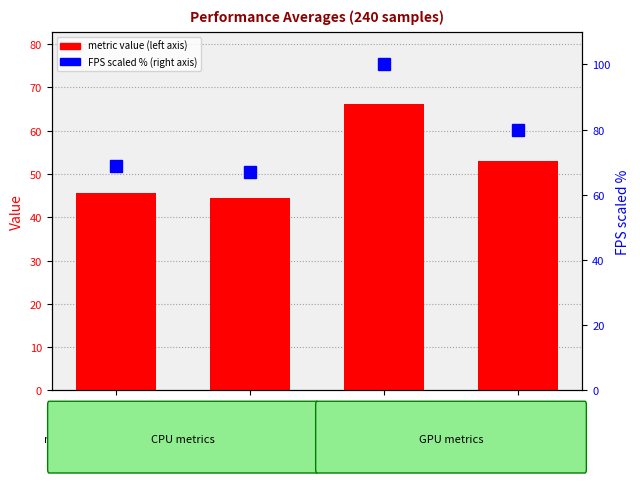

Which label corresponds to the largest value in the chart?

GPU %